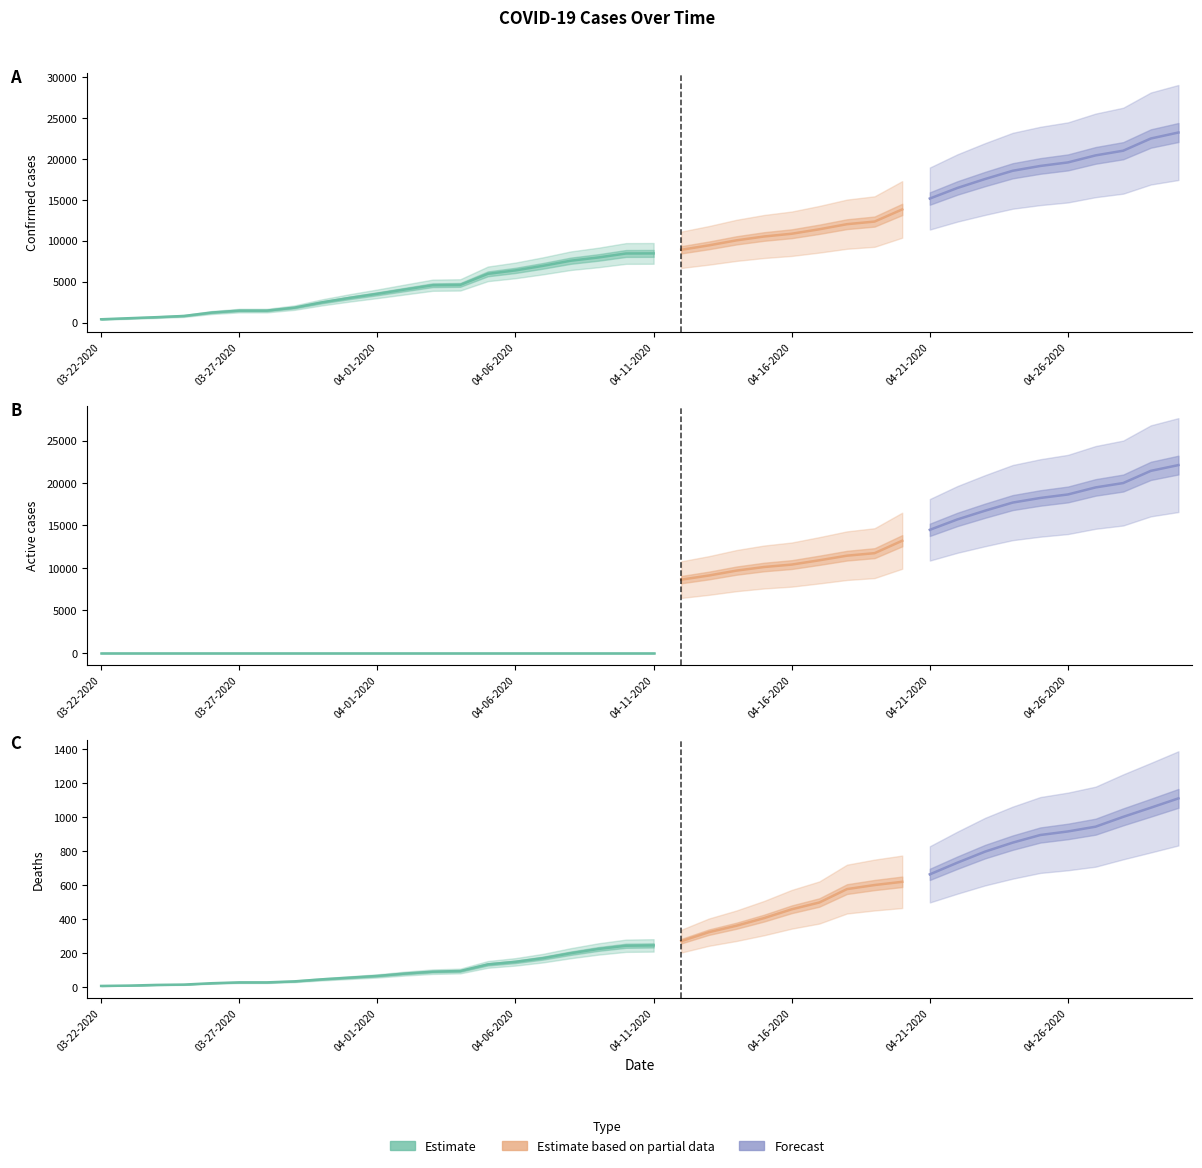

Which has a higher value, 04-27-2020 or 04-19-2020?

04-27-2020